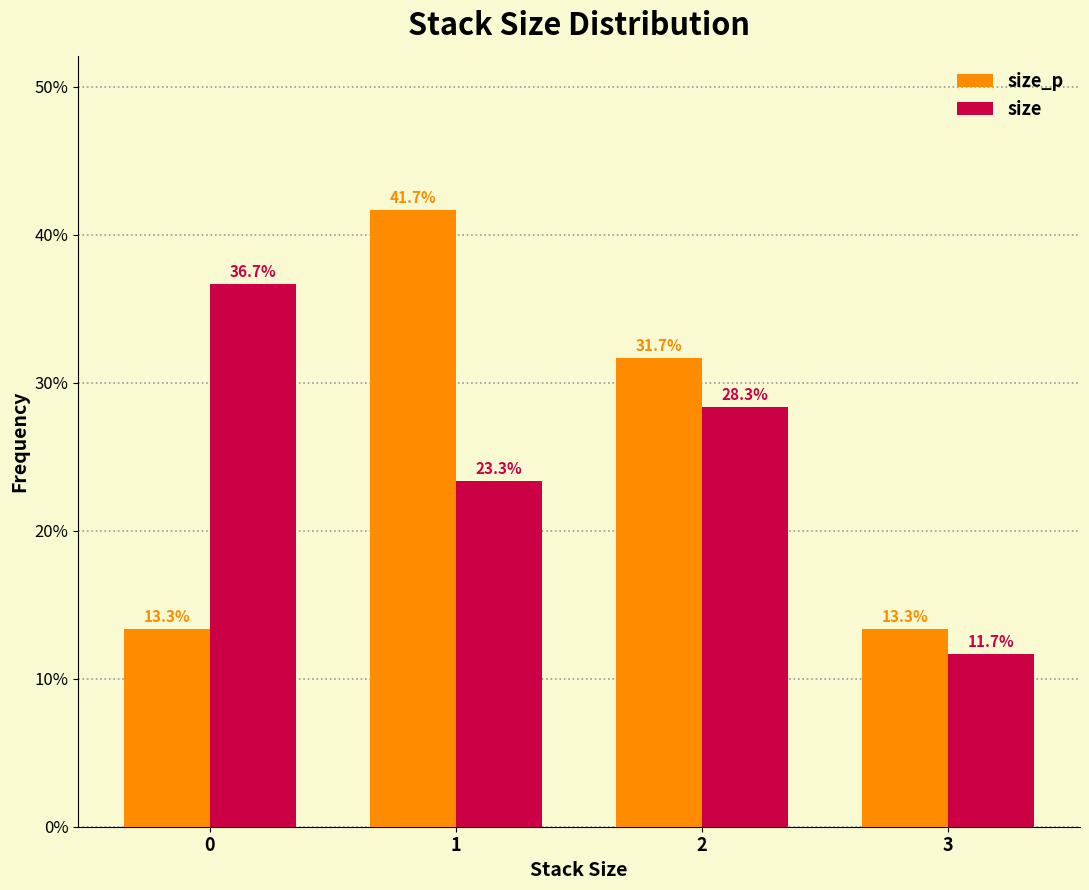

Reading left to right, extract all data points from this chart.

size_p: 0=13.3	1=41.7	2=31.7	3=13.3
size: 0=36.7	1=23.3	2=28.3	3=11.7